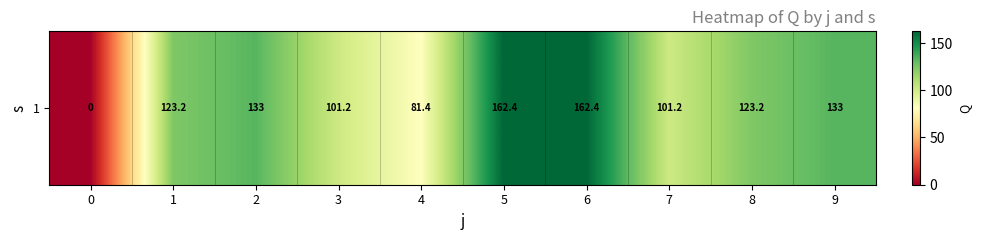

The chart shows a value of 123.2 at 8. True or false?

True